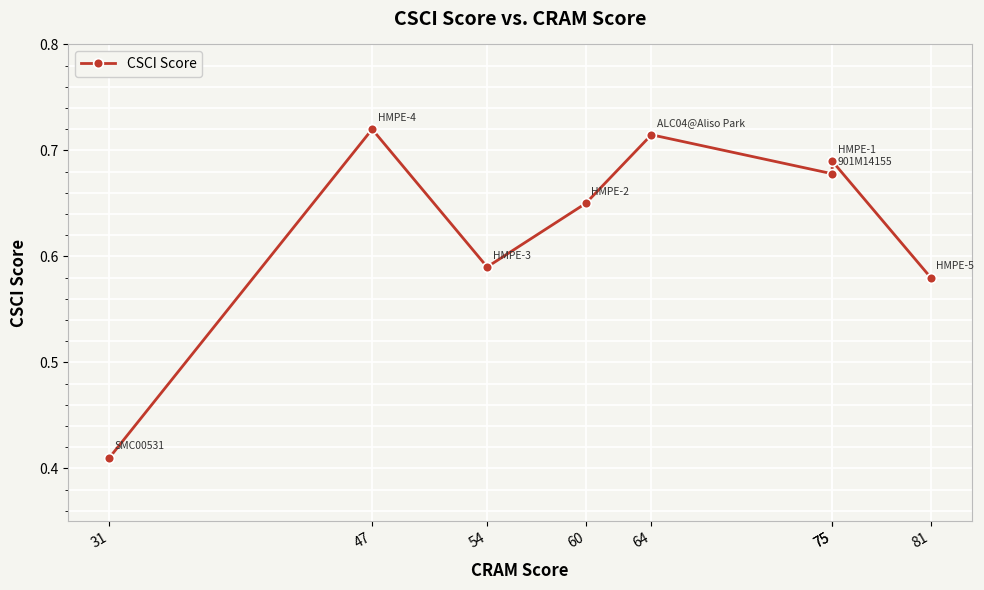

Reading left to right, list all the values displayed in this chart.

0.4	0.7	0.6	0.7	0.7	0.7	0.7	0.6